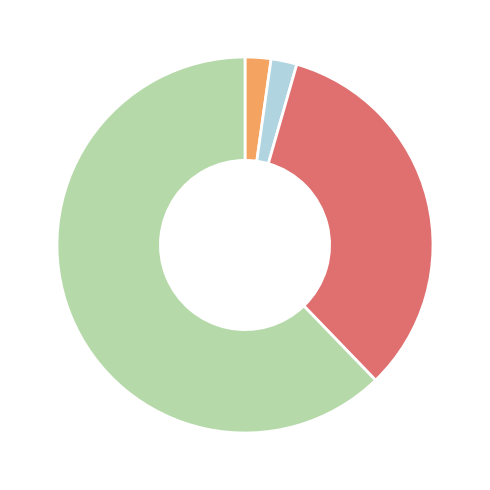

Is there a majority slice in this chart?

Yes